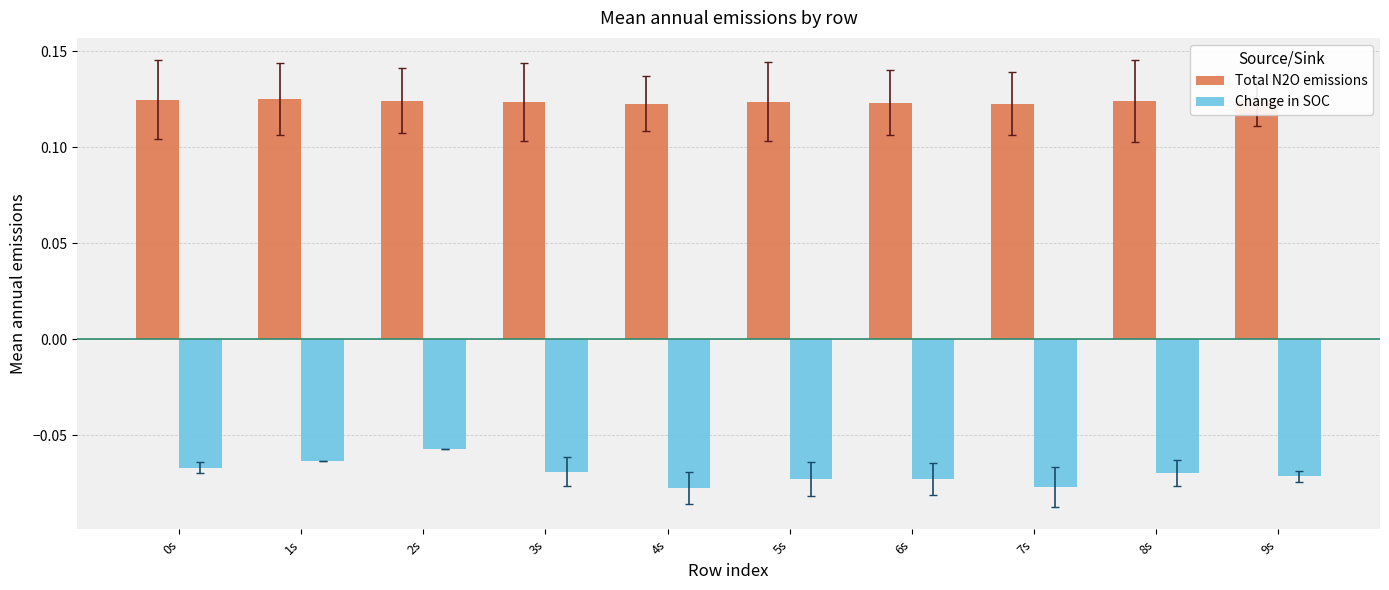

At which label is Change in SOC closest to 0?

2s